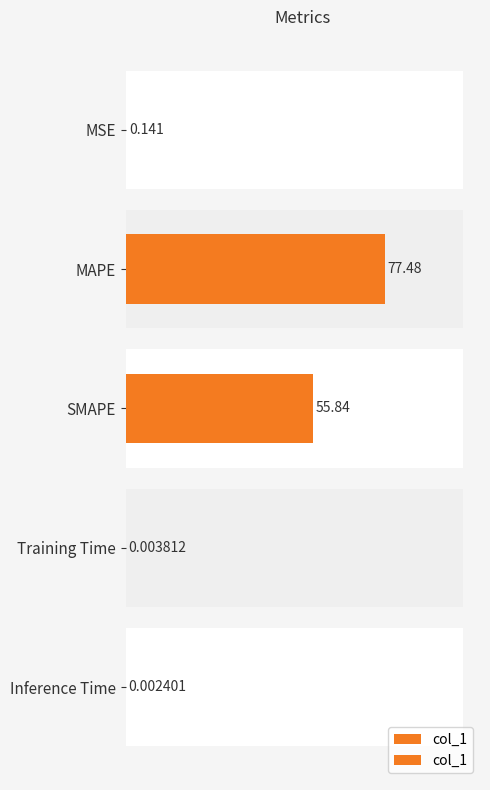

What is the difference between the maximum and minimum values?

77.5